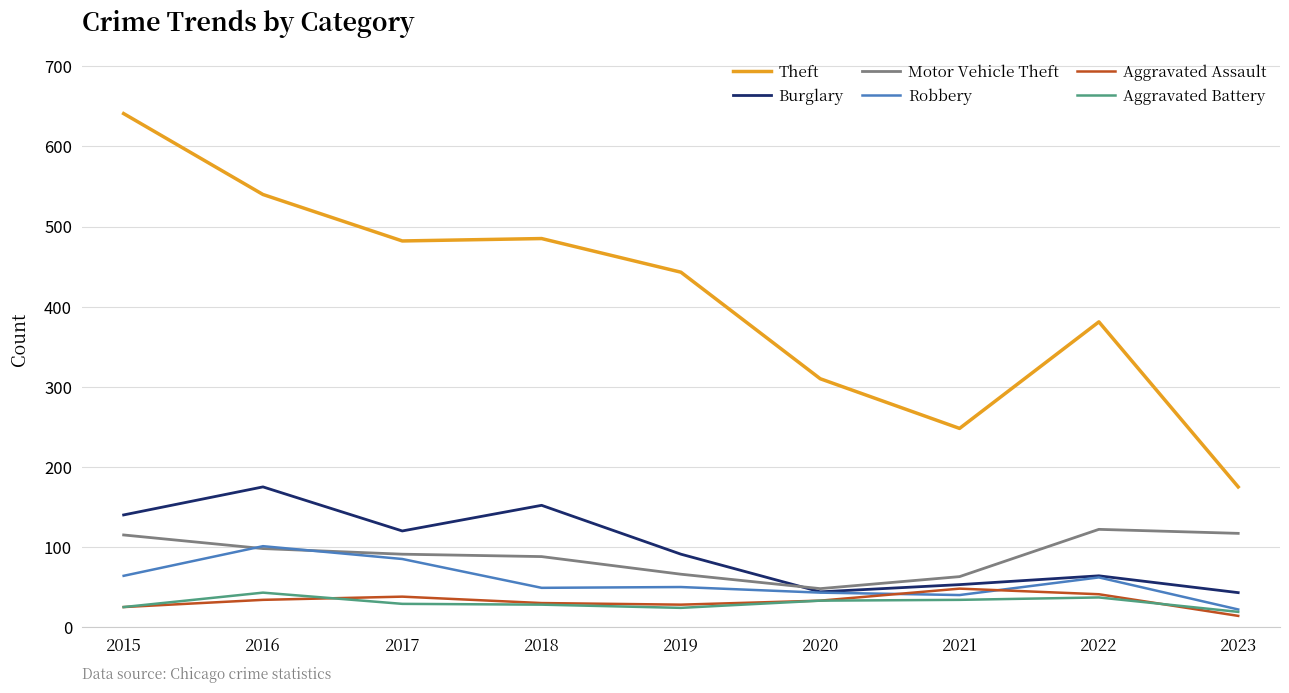

What is the difference between the highest and lowest values at 2022?

344